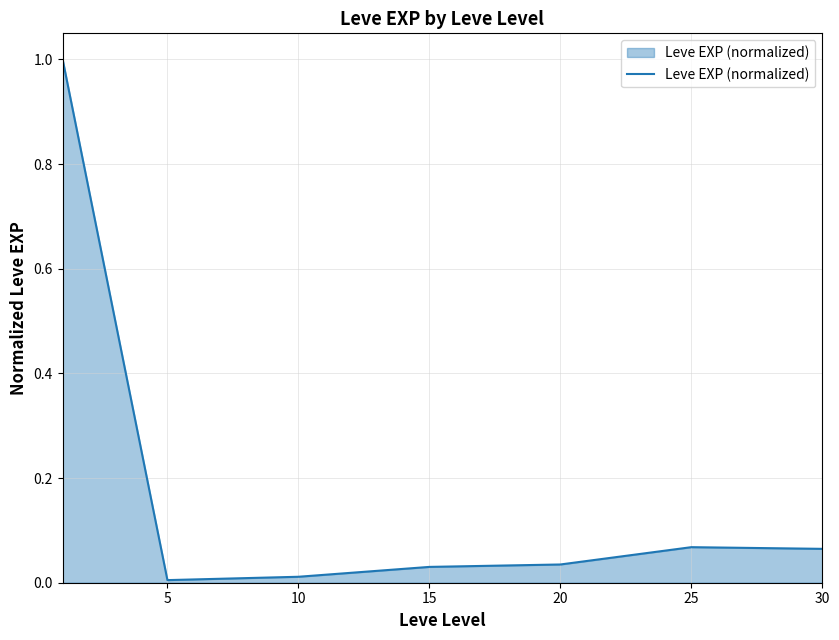

What is the difference between the maximum and minimum values?

1.0